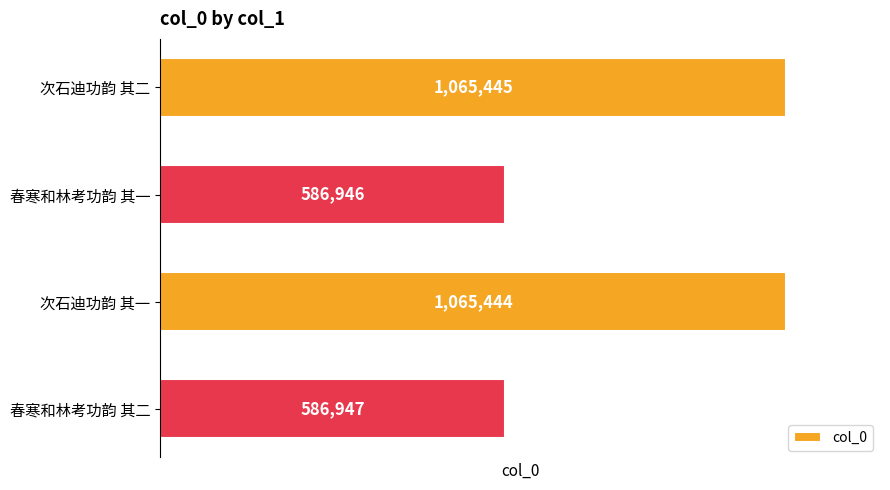

How many bars are there in total?

4